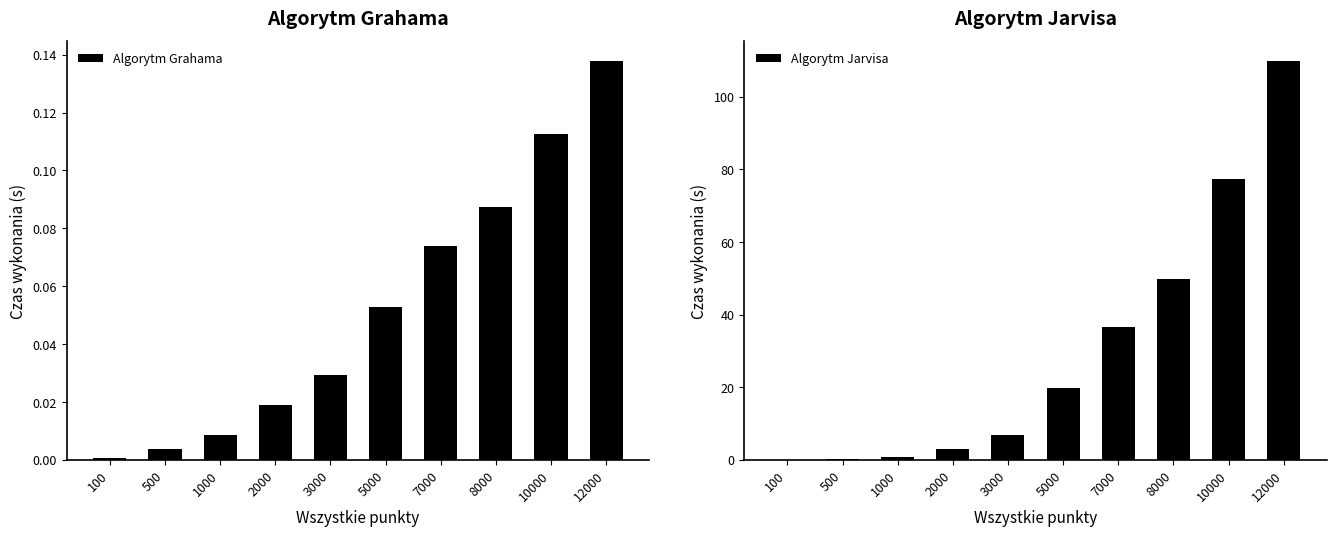

What is the spread (max minus min) of values at 12000?

109.7